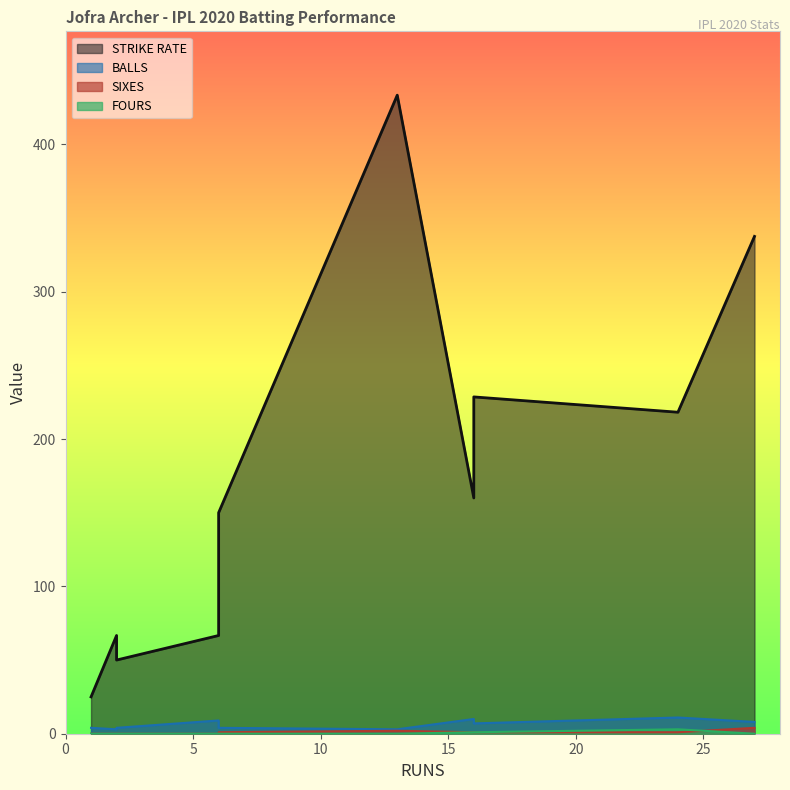

What is the difference between the second highest and minimum values in the FOURS series?

1.0